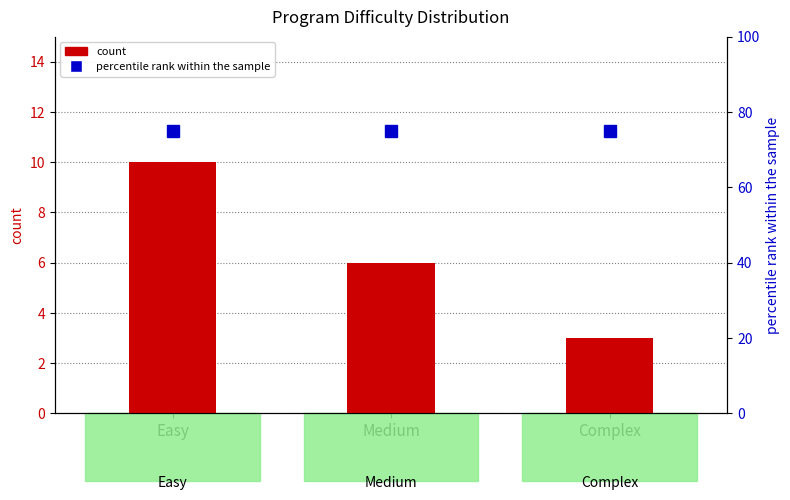

The value of count at Complex is 3. True or false?

True